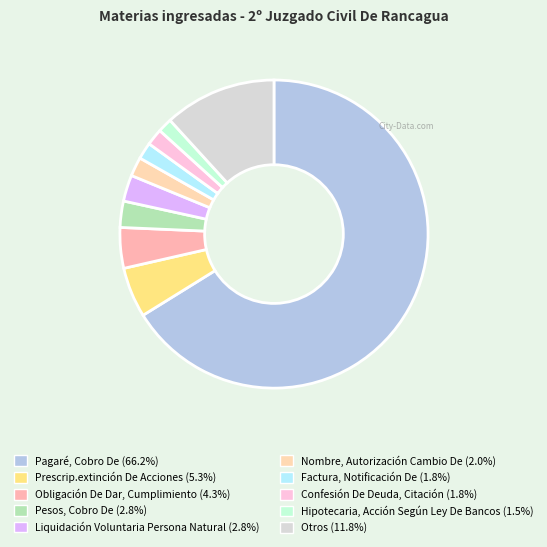

Is it true that Nombre, Autorización Cambio De is 2% of the pie?

True